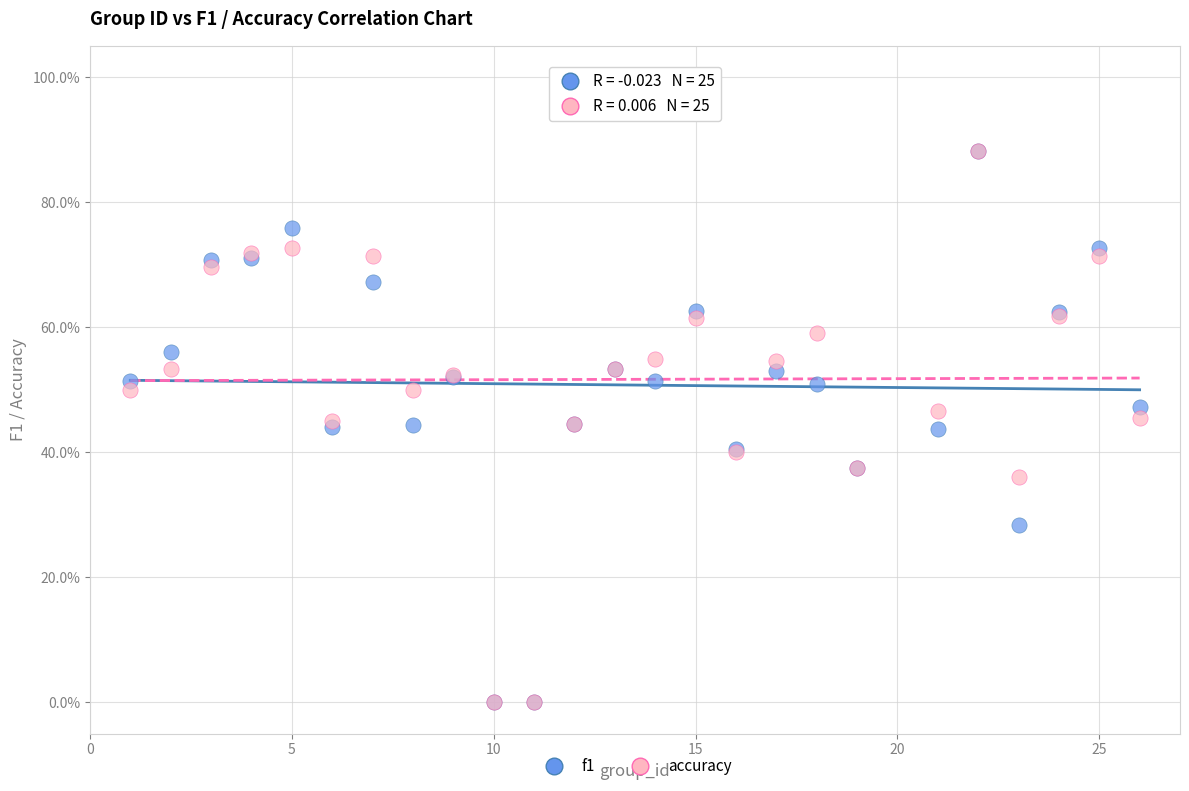

What are all the series names shown in the legend?

f1, accuracy